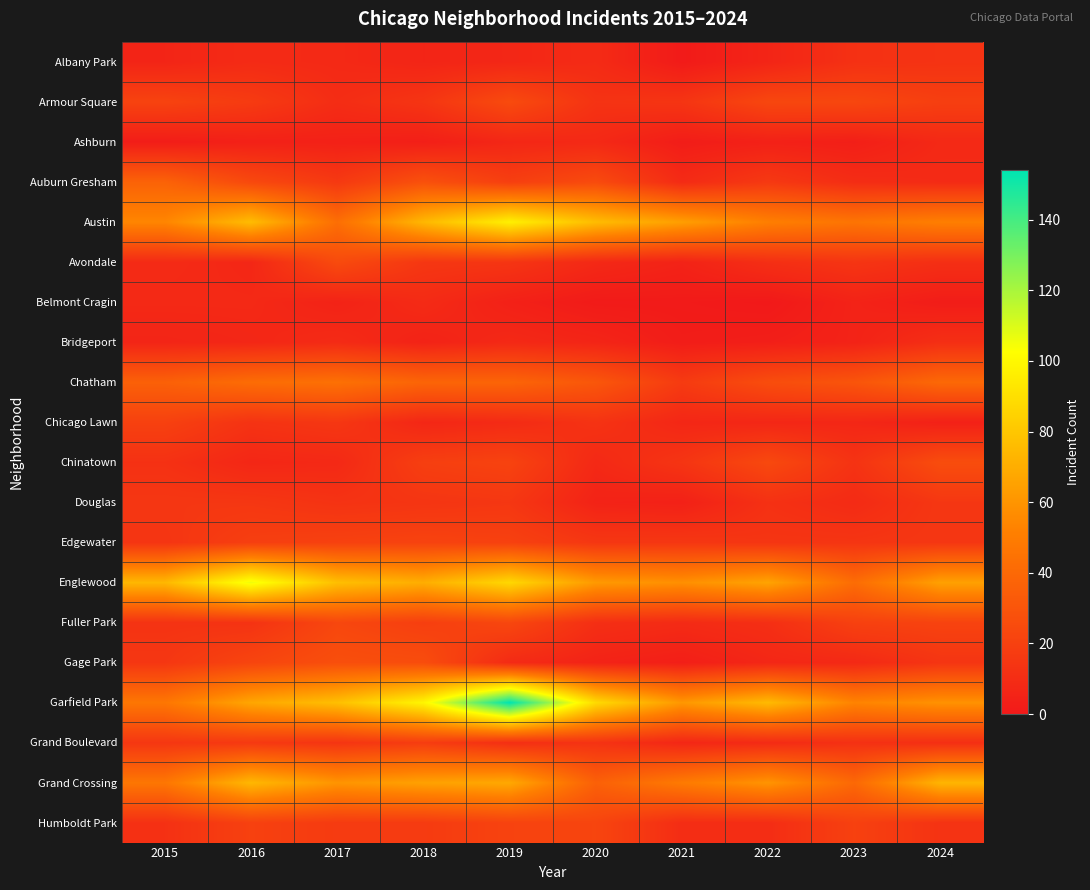

How many series are shown in this chart?

20